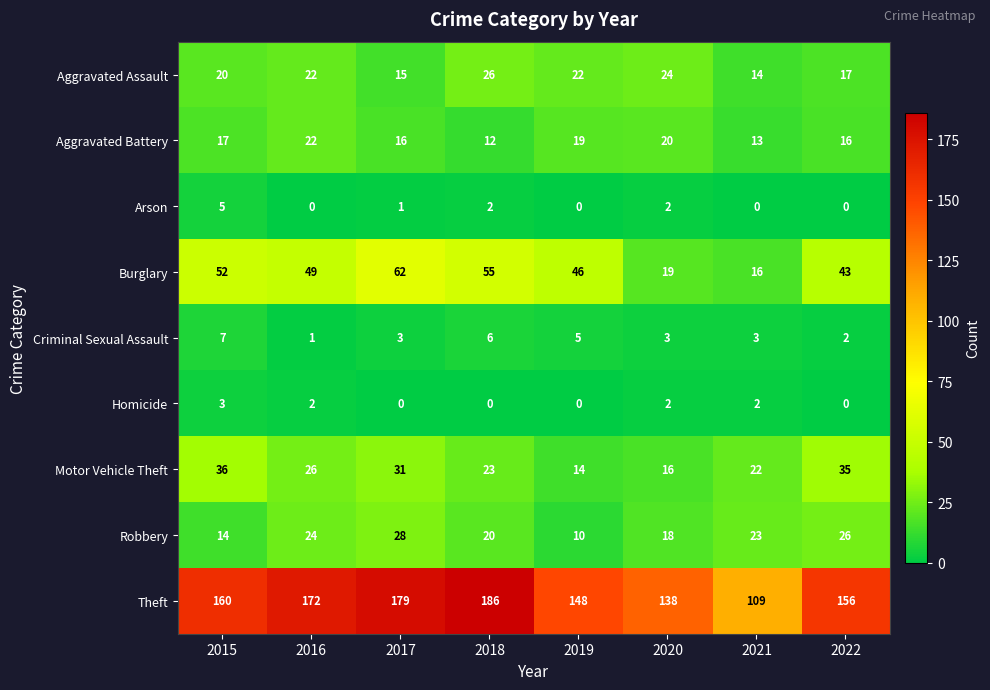

Is it true that Criminal Sexual Assault equals 3 at 2022?

False